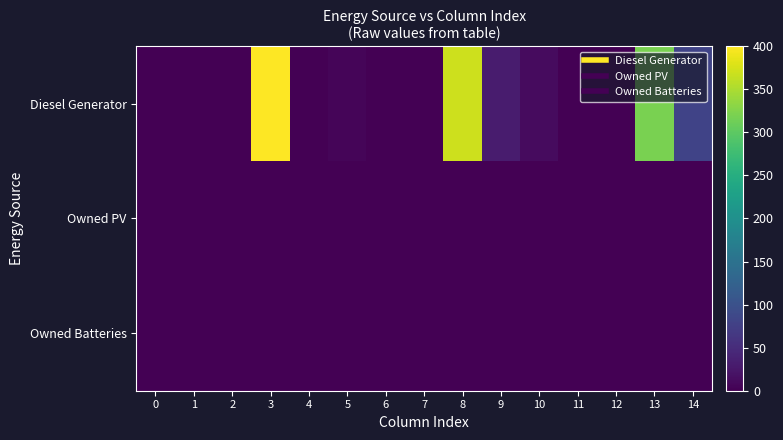

What is the maximum value shown in the chart?

400